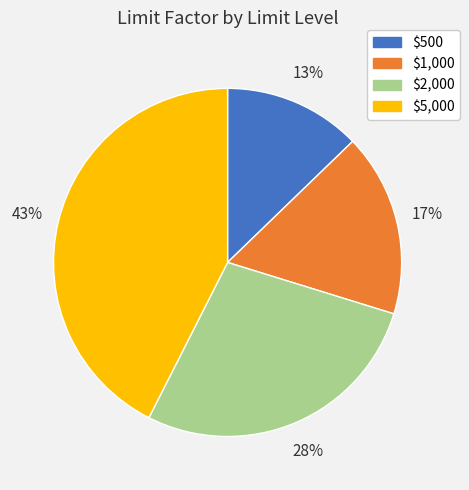

Is the sum of $2,000 and $5,000 greater than half?

Yes